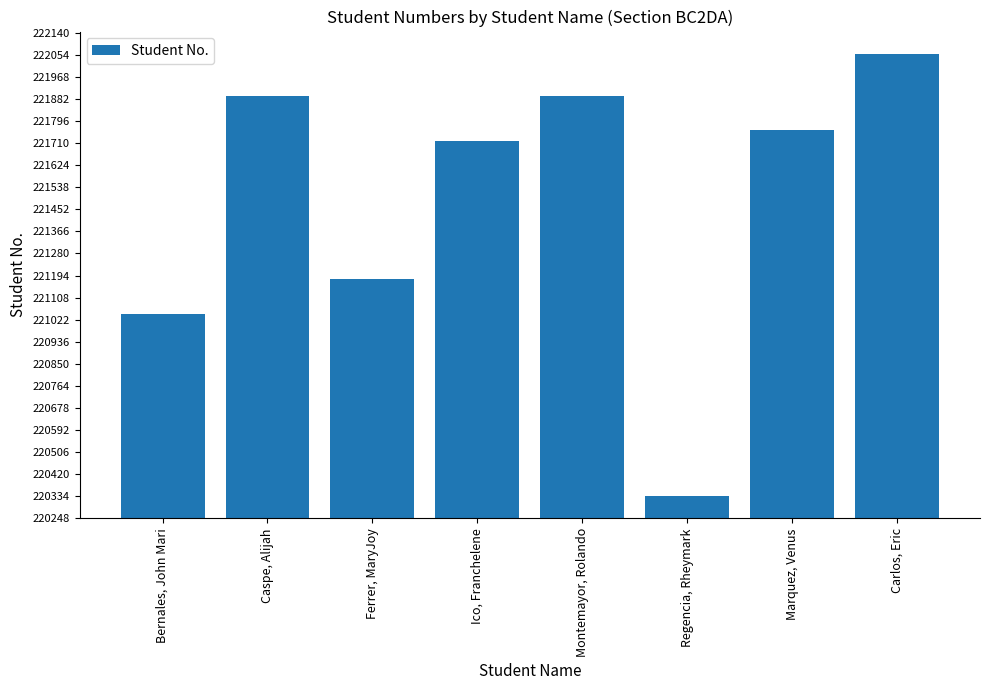

What is the value of the 4th bar from the left?

221719